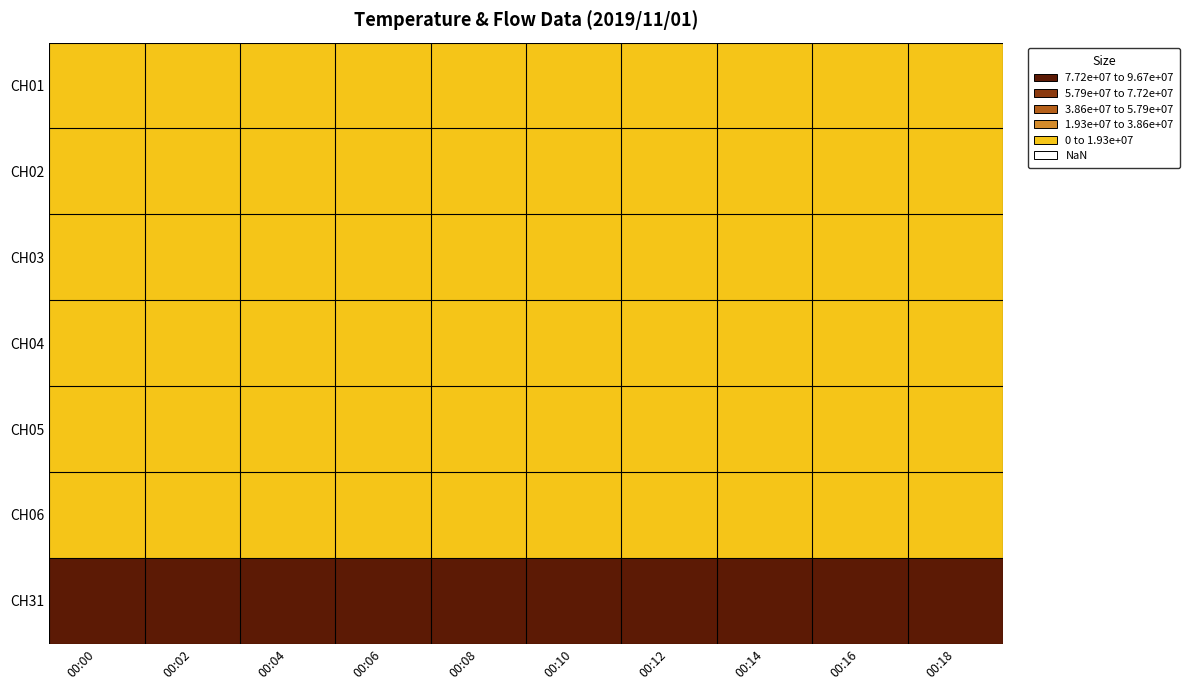

At how many categories does at least one series exceed 76493106?

10